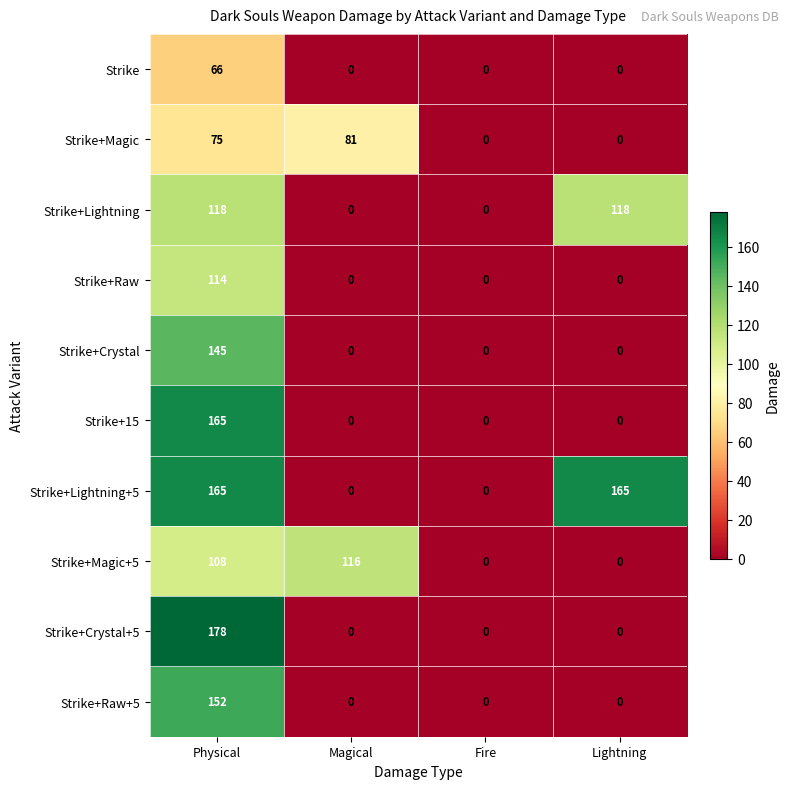

Count the Strike+Crystal values in the range 0 to 145.

4